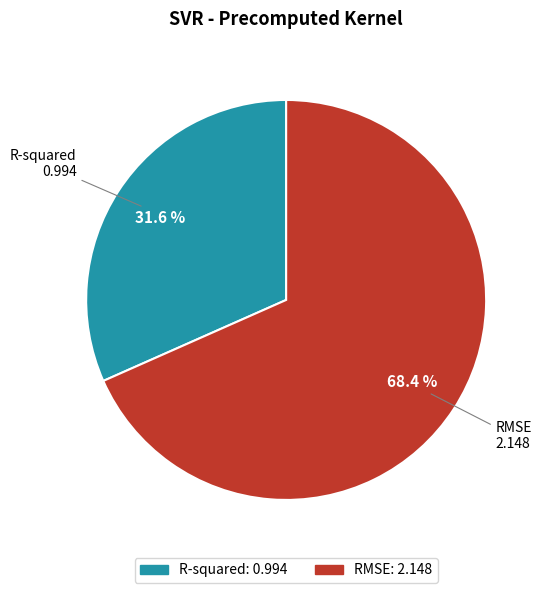

How many slices are in this pie chart?

2